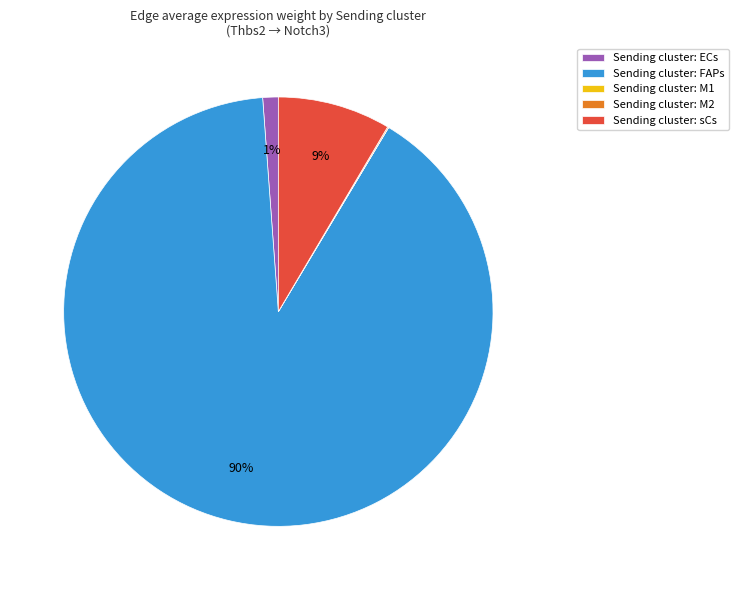

To the nearest percent, what percentage of the pie is Sending cluster: sCs?

9%